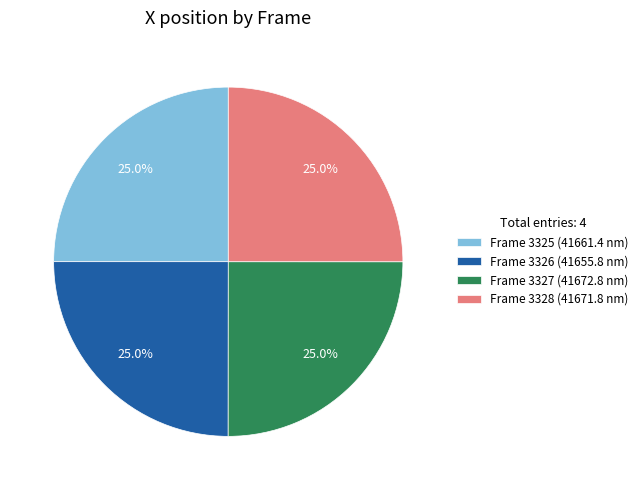

Is Frame 3325 (41661.4 nm) the majority of the pie?

No